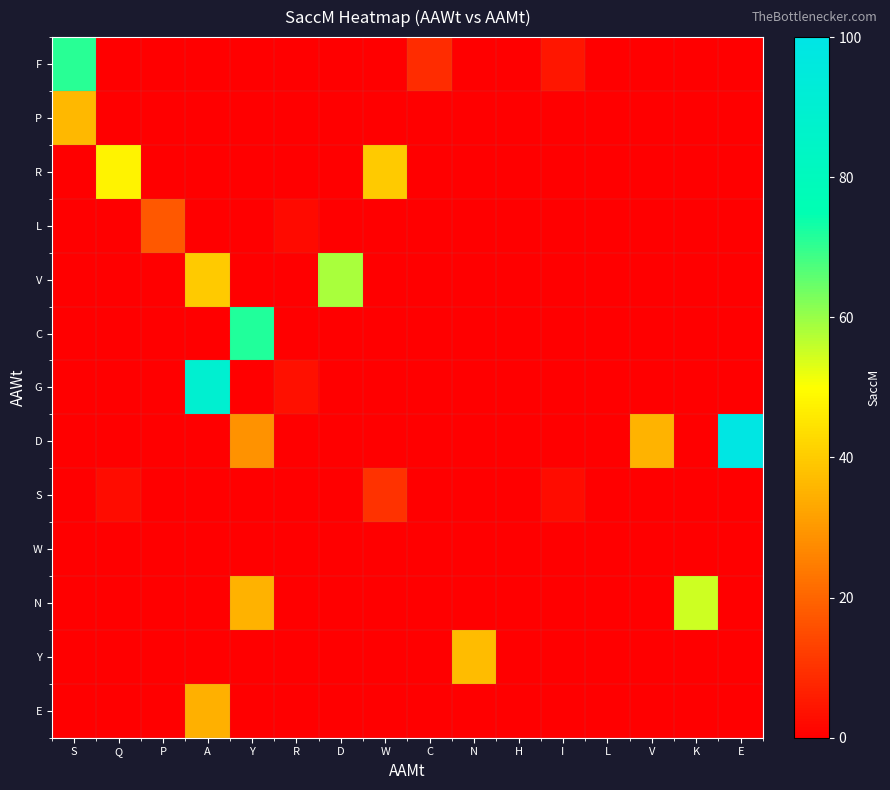

Reading left to right, transcribe all the data shown in this chart.

F: S=70.8	Q=0.0	P=0.0	A=0.0	Y=0.0	R=0.0	D=0.0	W=0.0	C=8.6	N=0.0	H=0.0	I=4.4	L=0.0	V=0.0	K=0.0	E=0.0
P: S=36.1	Q=0.0	P=0.0	A=0.0	Y=0.0	R=0.0	D=0.0	W=0.0	C=0.0	N=0.0	H=0.0	I=0.0	L=0.0	V=0.0	K=0.0	E=0.0
R: S=0.0	Q=48.0	P=0.0	A=0.0	Y=0.0	R=0.0	D=0.0	W=39.6	C=0.0	N=0.0	H=0.0	I=0.0	L=0.0	V=0.0	K=0.0	E=0.0
L: S=0.0	Q=0.0	P=17.4	A=0.0	Y=0.0	R=2.0	D=0.0	W=0.0	C=0.0	N=0.0	H=0.0	I=0.0	L=0.0	V=0.0	K=0.0	E=0.0
V: S=0.0	Q=0.0	P=0.0	A=39.7	Y=0.0	R=0.0	D=58.4	W=0.0	C=0.0	N=0.0	H=0.0	I=0.0	L=0.3	V=0.0	K=0.0	E=0.0
C: S=0.0	Q=0.0	P=0.0	A=0.0	Y=71.5	R=0.0	D=0.0	W=0.0	C=0.0	N=0.0	H=0.0	I=0.0	L=0.0	V=0.0	K=0.0	E=0.0
G: S=0.0	Q=0.0	P=0.0	A=89.5	Y=0.0	R=3.2	D=0.0	W=0.0	C=0.0	N=0.0	H=0.0	I=0.0	L=0.0	V=0.0	K=0.0	E=0.0
D: S=0.0	Q=0.0	P=0.0	A=0.0	Y=28.6	R=0.0	D=0.0	W=0.0	C=0.0	N=0.0	H=0.0	I=0.0	L=0.0	V=35.4	K=0.0	E=98.6
S: S=0.0	Q=2.6	P=0.0	A=0.0	Y=0.0	R=0.0	D=0.0	W=10.0	C=0.0	N=0.0	H=0.0	I=2.4	L=0.0	V=0.0	K=0.0	E=0.0
W: S=0.0	Q=0.0	P=0.0	A=0.0	Y=0.0	R=0.0	D=0.0	W=0.0	C=0.2	N=0.0	H=0.0	I=0.0	L=0.0	V=0.0	K=0.0	E=0.0
N: S=0.0	Q=0.0	P=0.0	A=0.0	Y=35.0	R=0.0	D=0.0	W=0.0	C=0.0	N=0.0	H=0.0	I=0.0	L=0.0	V=0.0	K=55.0	E=0.0
Y: S=0.0	Q=0.0	P=0.0	A=0.0	Y=0.0	R=0.0	D=0.0	W=0.0	C=0.0	N=36.8	H=0.0	I=0.0	L=0.0	V=0.0	K=0.0	E=0.0
E: S=0.0	Q=0.0	P=0.0	A=34.7	Y=0.0	R=0.0	D=0.0	W=0.0	C=0.0	N=0.0	H=0.0	I=0.0	L=0.0	V=0.0	K=0.0	E=0.0